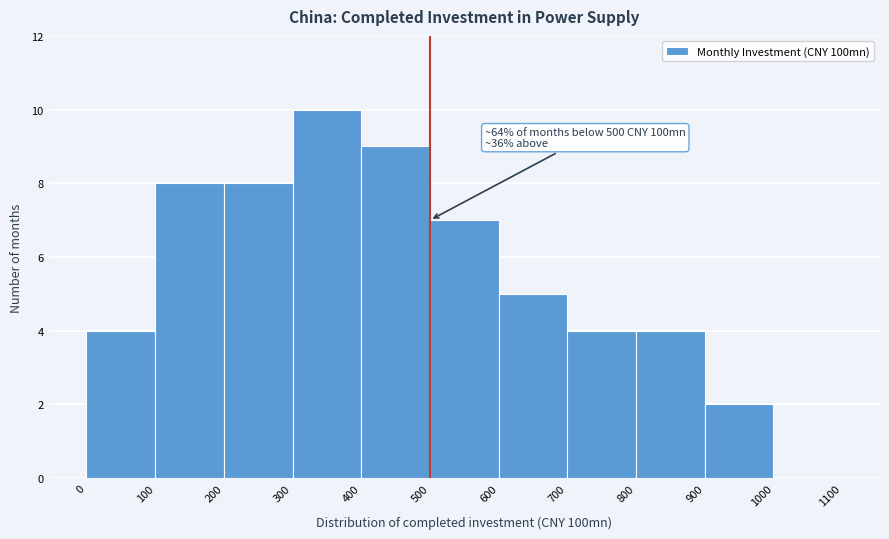

Which range on the x-axis has the tallest bar?

300 to 400